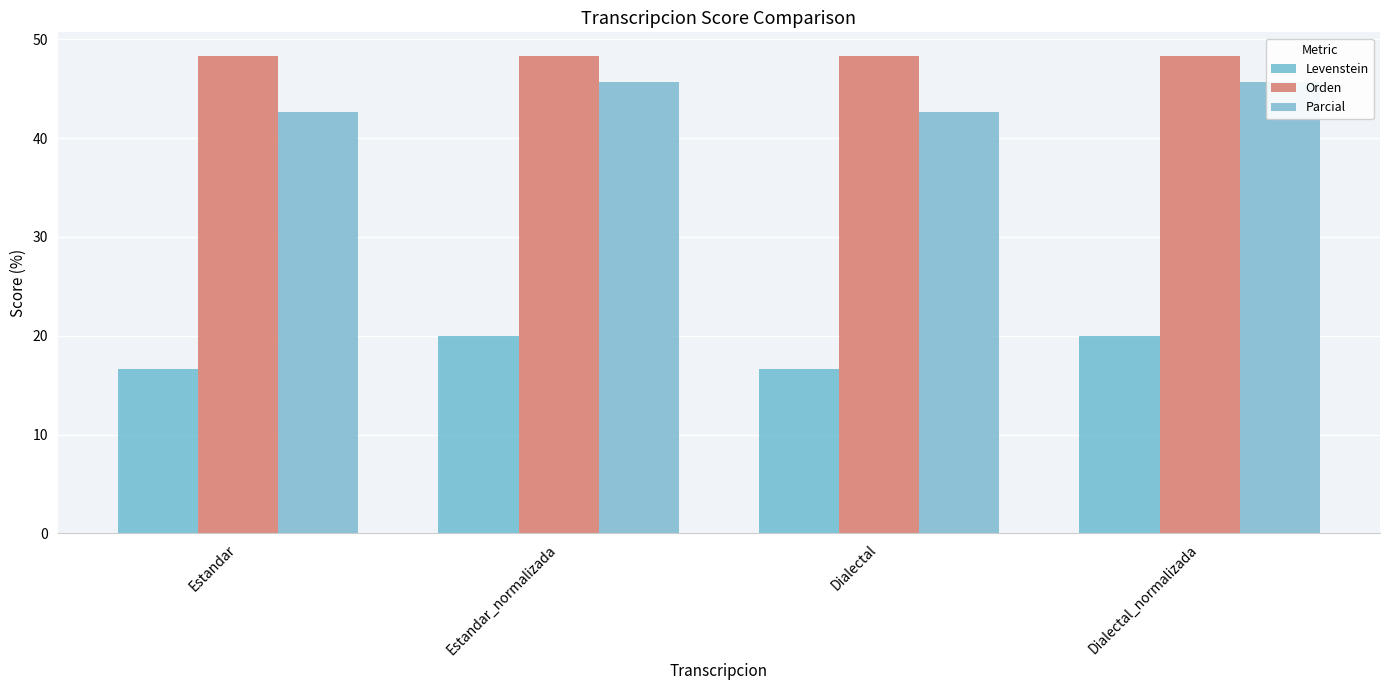

What are all the series names shown in the legend?

Levenstein, Orden, Parcial